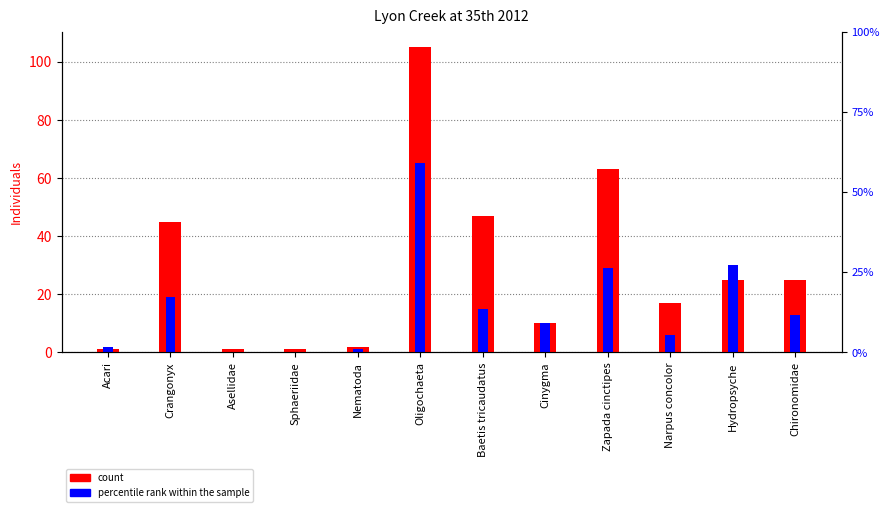

What is the label of the 9th bar from the right?

Sphaeriidae